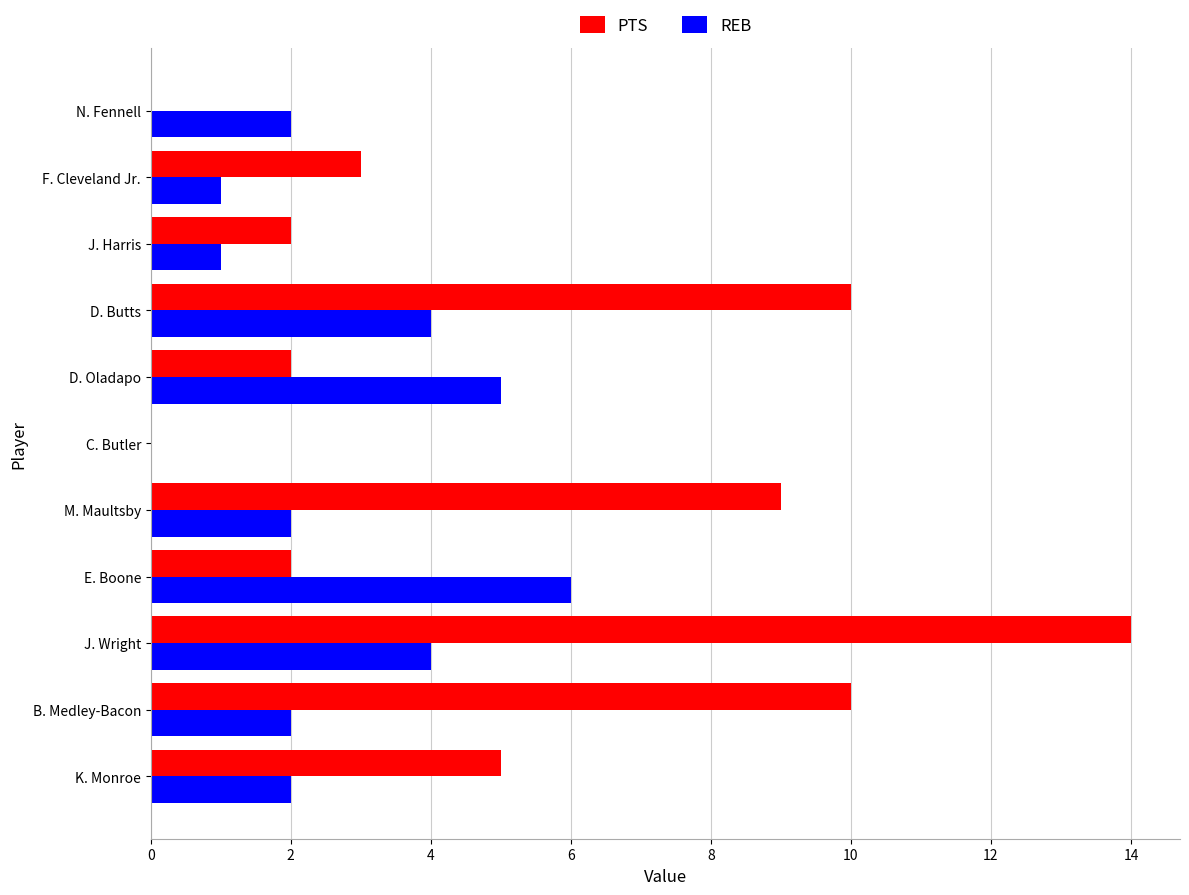

What is the sum of all REB values?

29